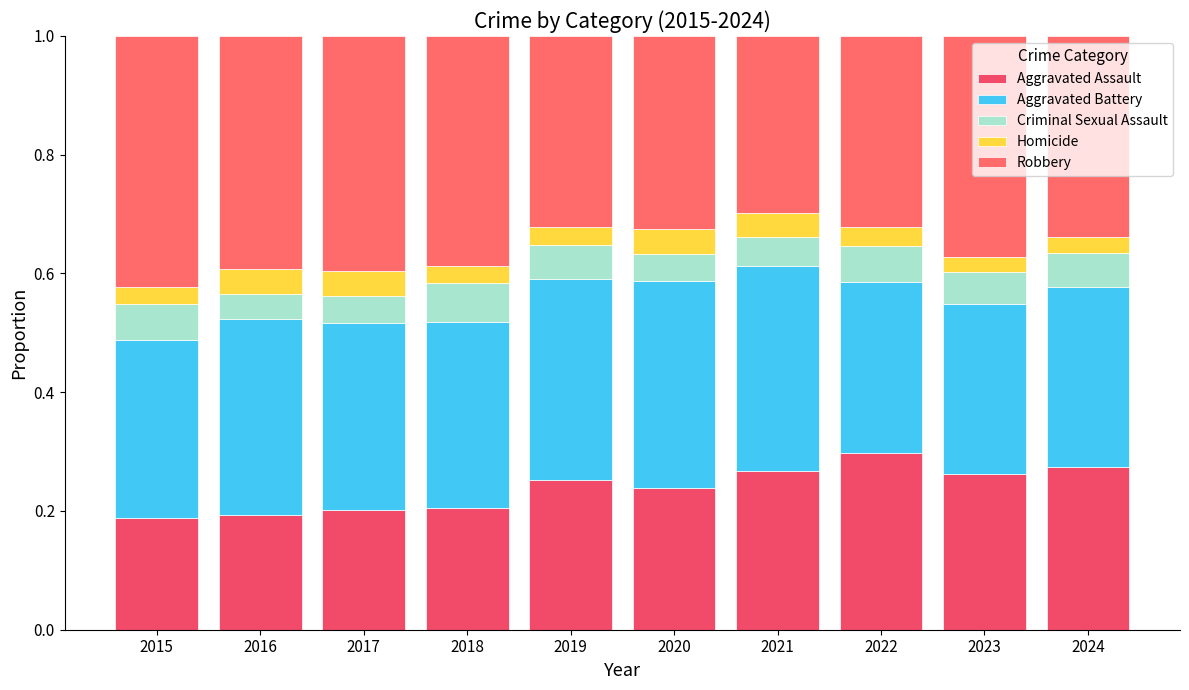

What are all the series names shown in the legend?

Aggravated Assault, Aggravated Battery, Criminal Sexual Assault, Homicide, Robbery